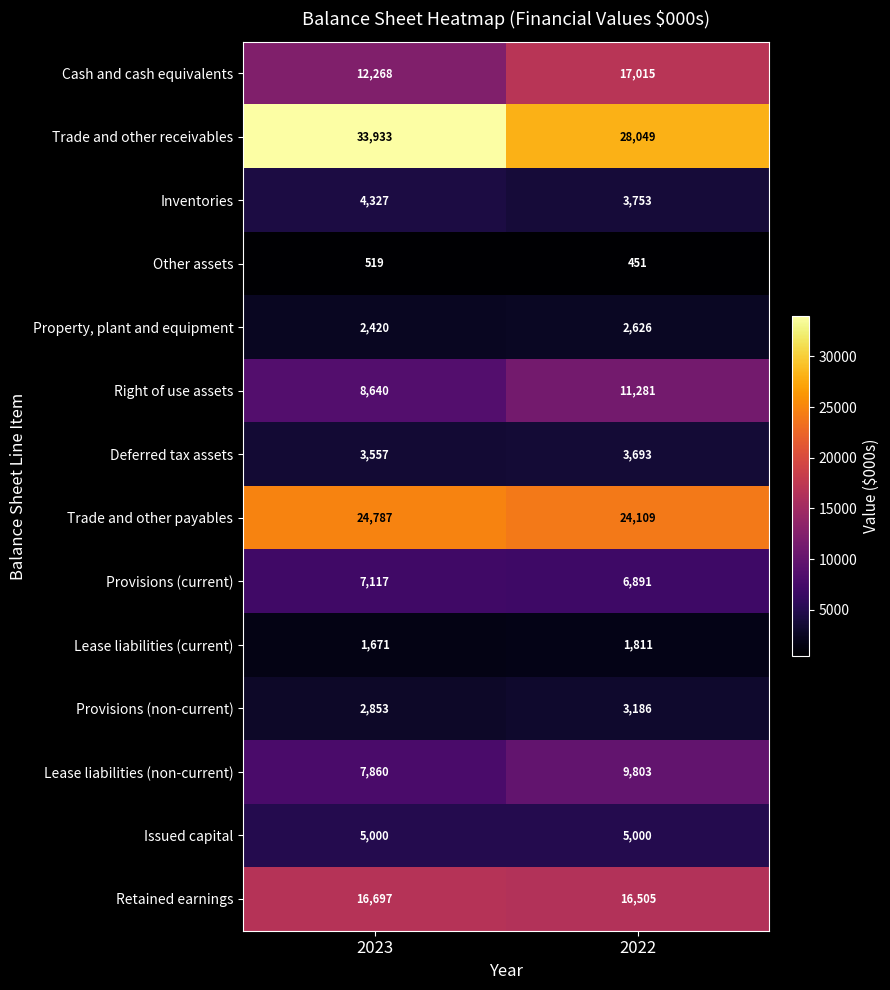

True or false: Other assets has a value of 519 at 2023.

True